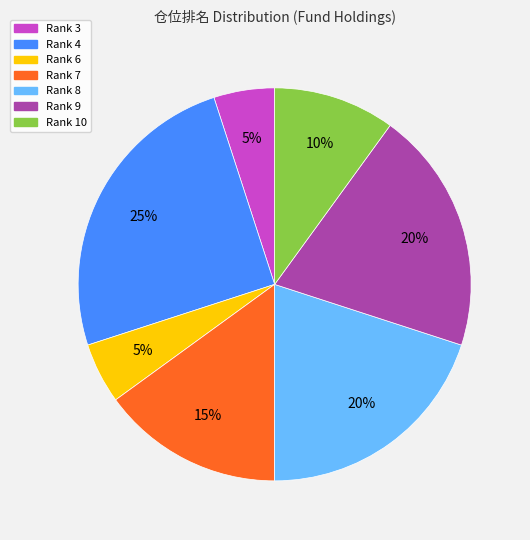

Count the number of slices in the pie.

7